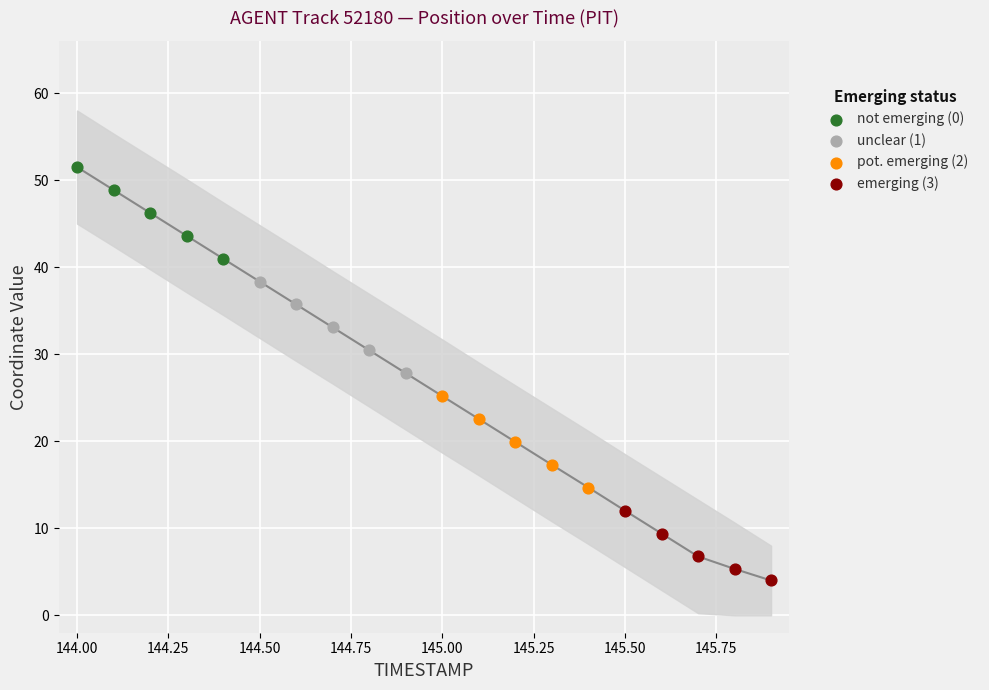

Which series contains the highest Y value?

not emerging (0)